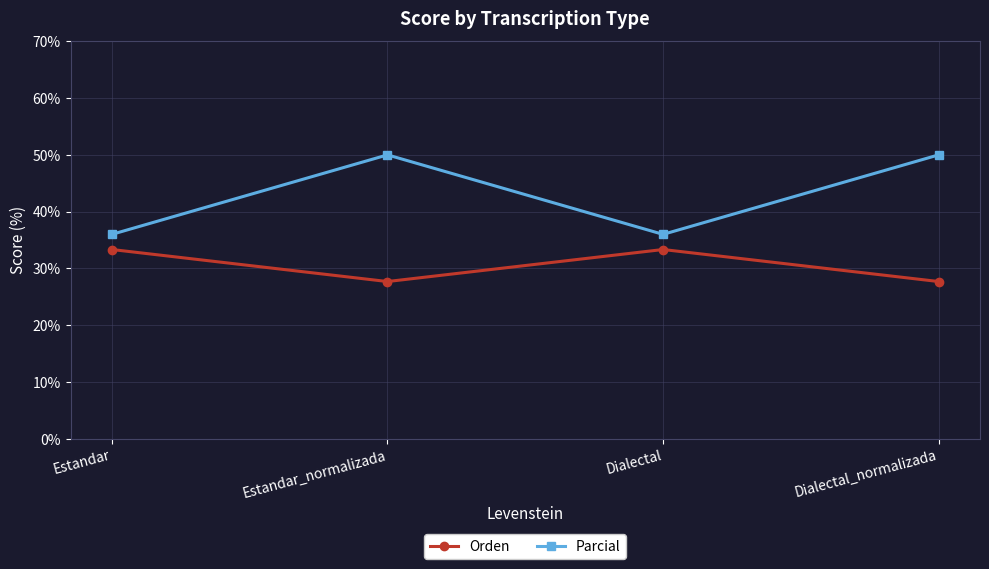

What is the minimum value for Parcial?

36.0